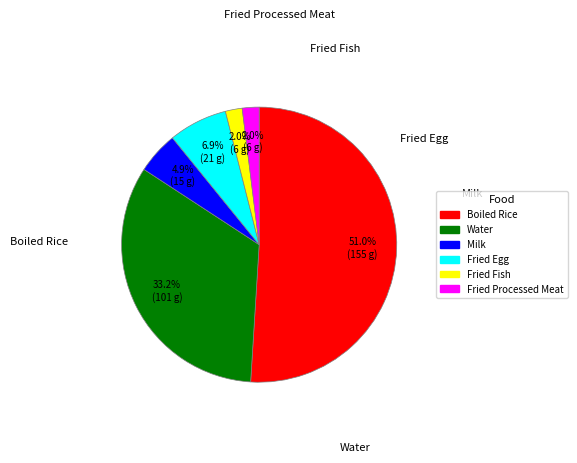

Does any single category account for the majority?

Yes